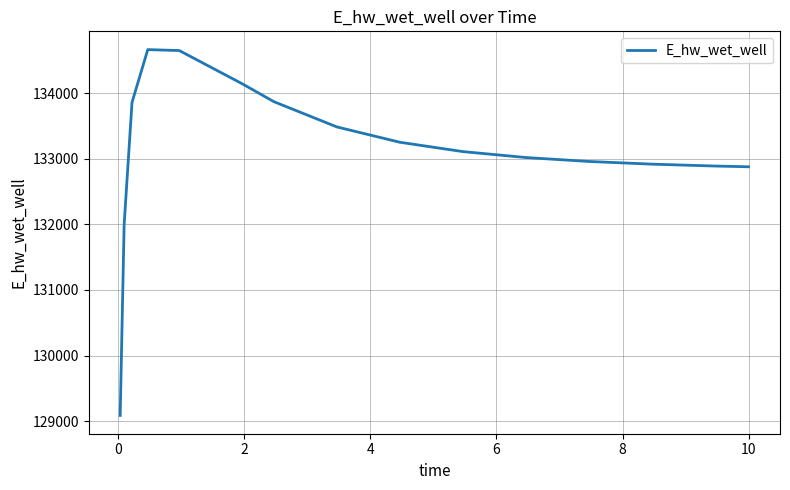

What is the greatest value displayed?

134668.3